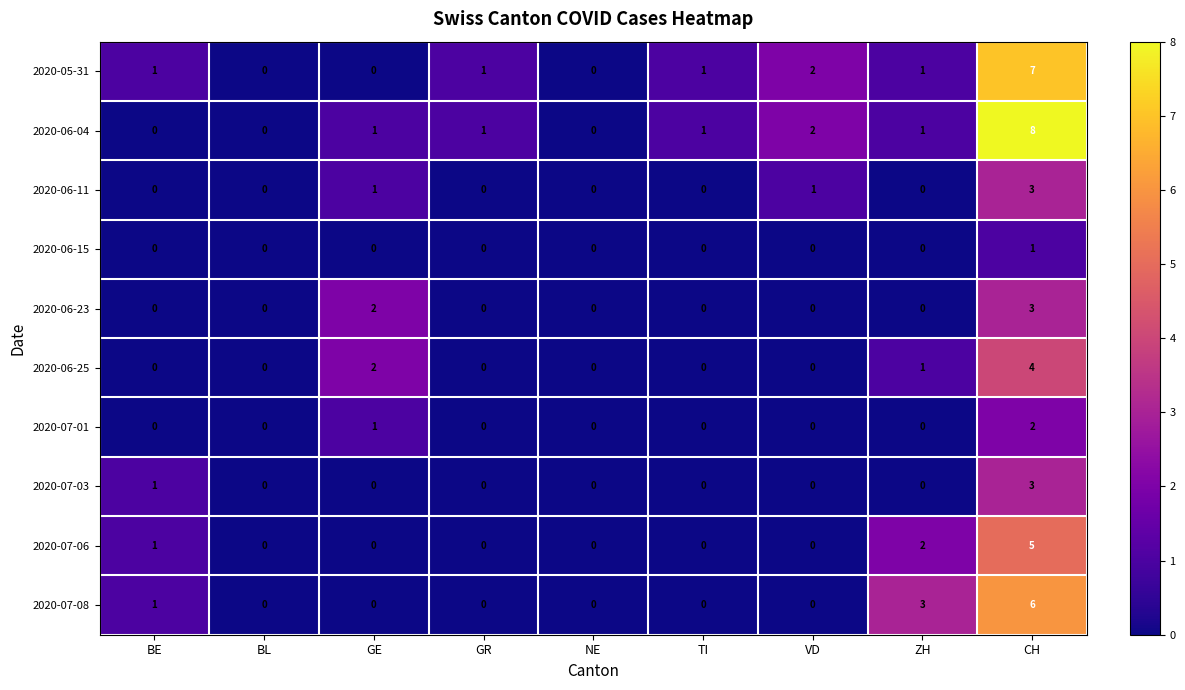

What is the highest value of the 2020-06-04 series?

8